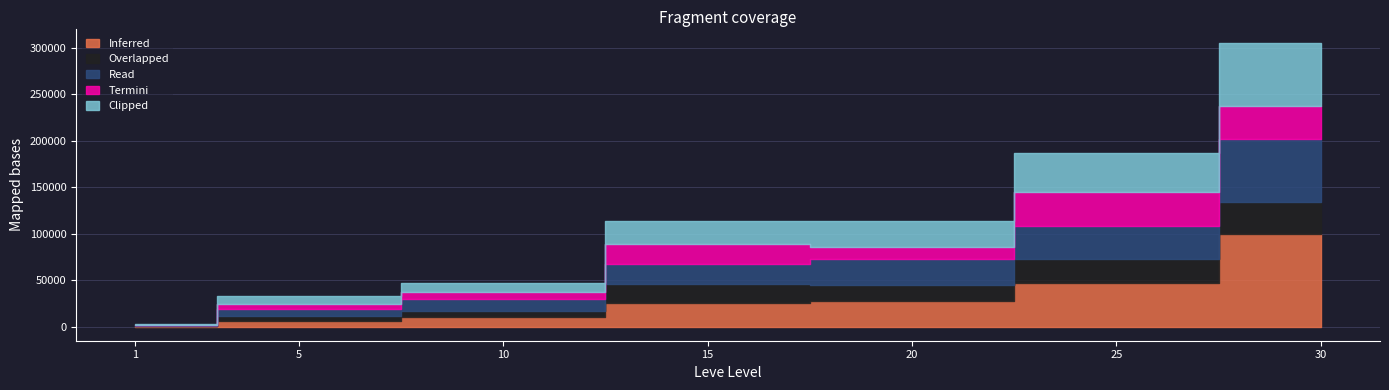

Which series ends up on top after the final intersection of Inferred and Read?

Inferred